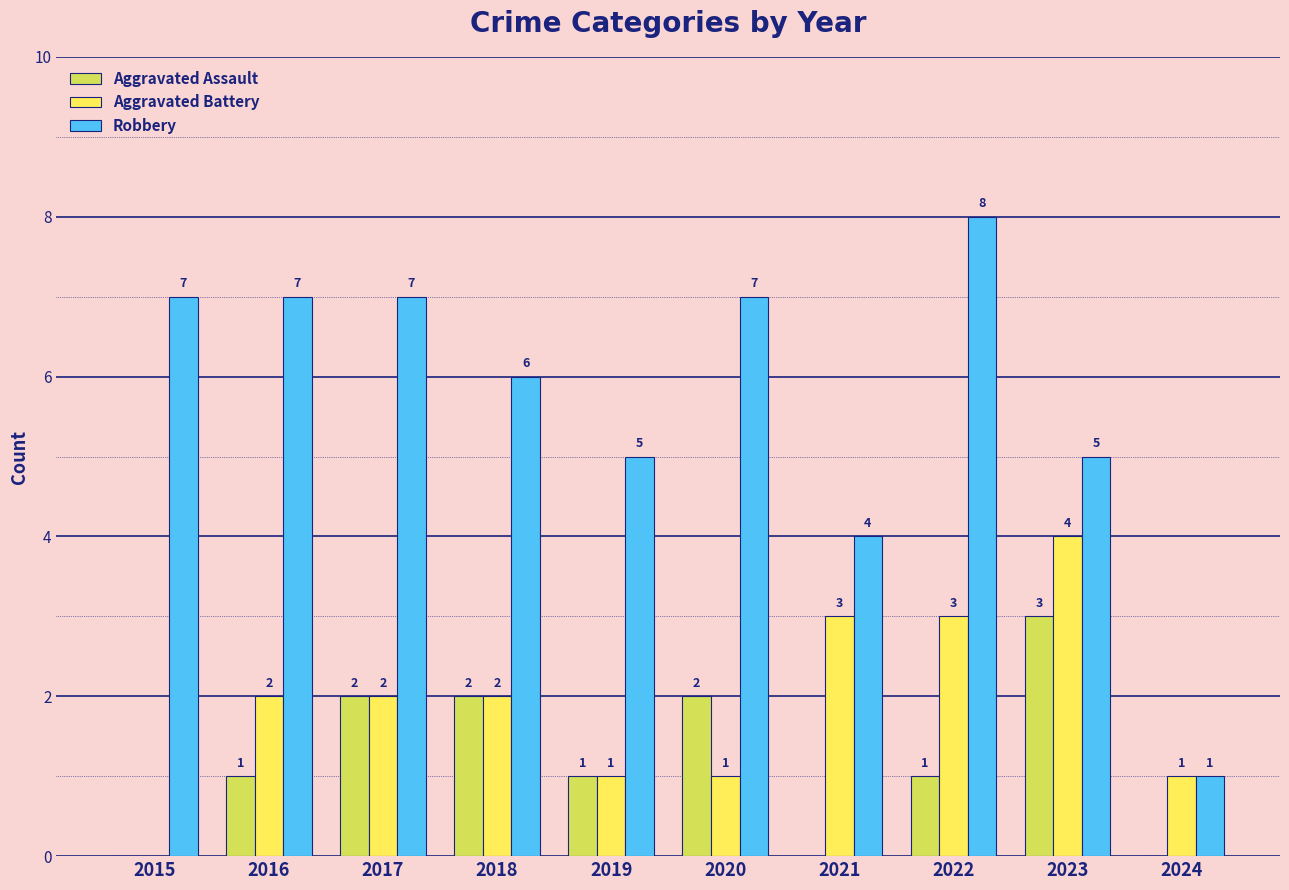

What is the highest value of the Aggravated Assault series?

3